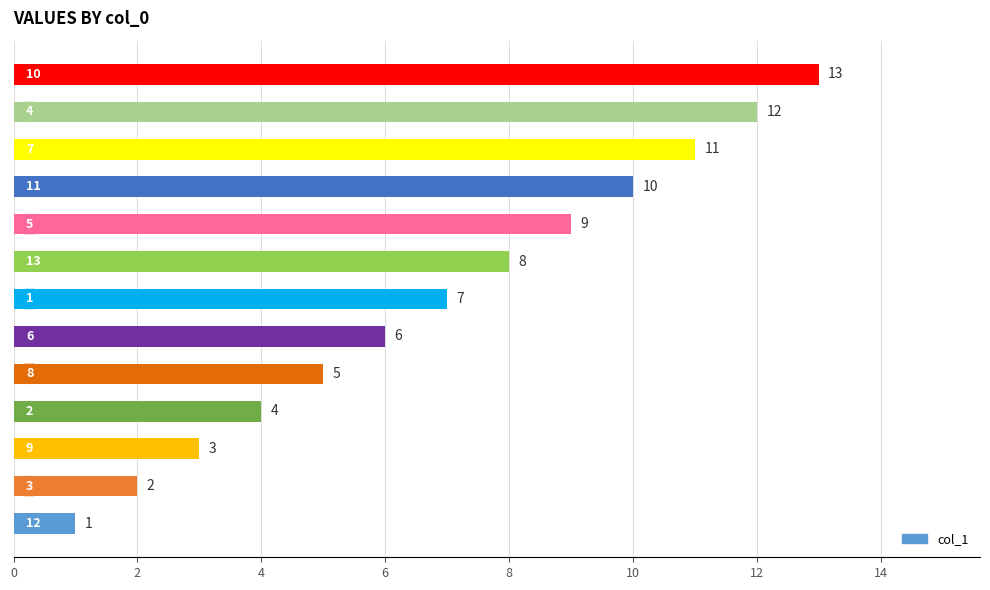

What is the greatest value displayed?

13